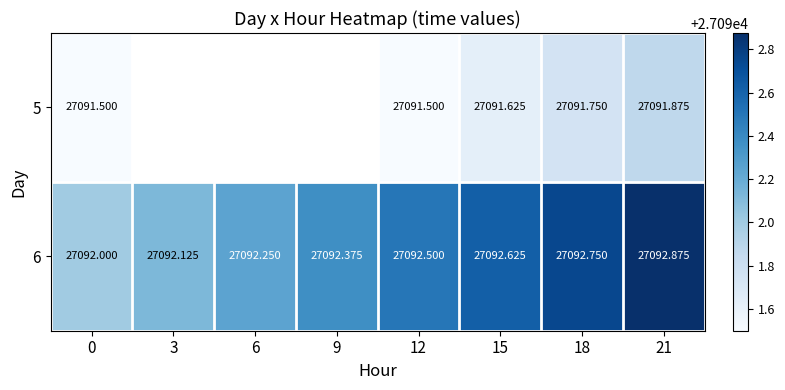

Is the value of 6 at 6 greater than the value of 5 at 12?

Yes